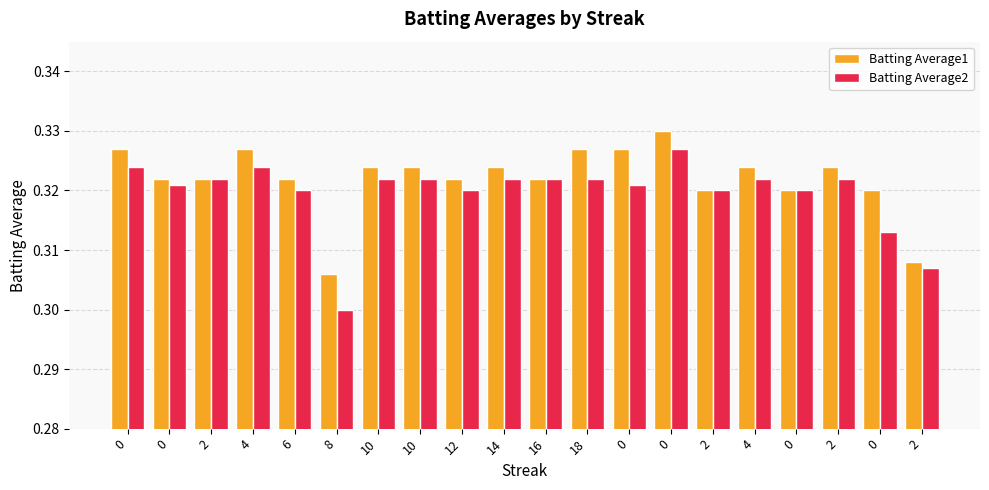

Reading left to right, list all the values displayed in this chart.

Batting Average1: 0.3	0.3	0.3	0.3	0.3	0.3	0.3	0.3	0.3	0.3	0.3	0.3	0.3	0.3	0.3	0.3	0.3	0.3	0.3	0.3
Batting Average2: 0.3	0.3	0.3	0.3	0.3	0.3	0.3	0.3	0.3	0.3	0.3	0.3	0.3	0.3	0.3	0.3	0.3	0.3	0.3	0.3